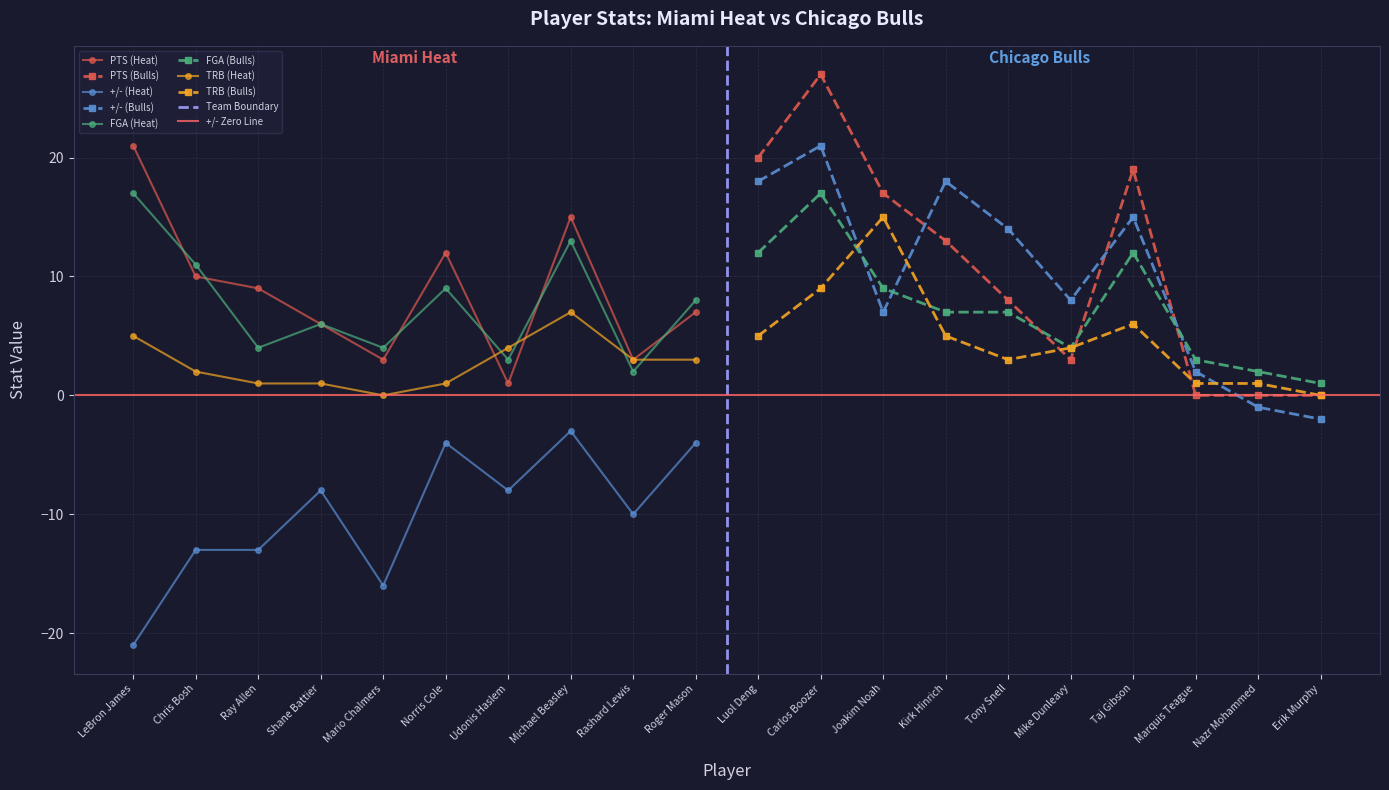

What is the average value of the PTS series?

10